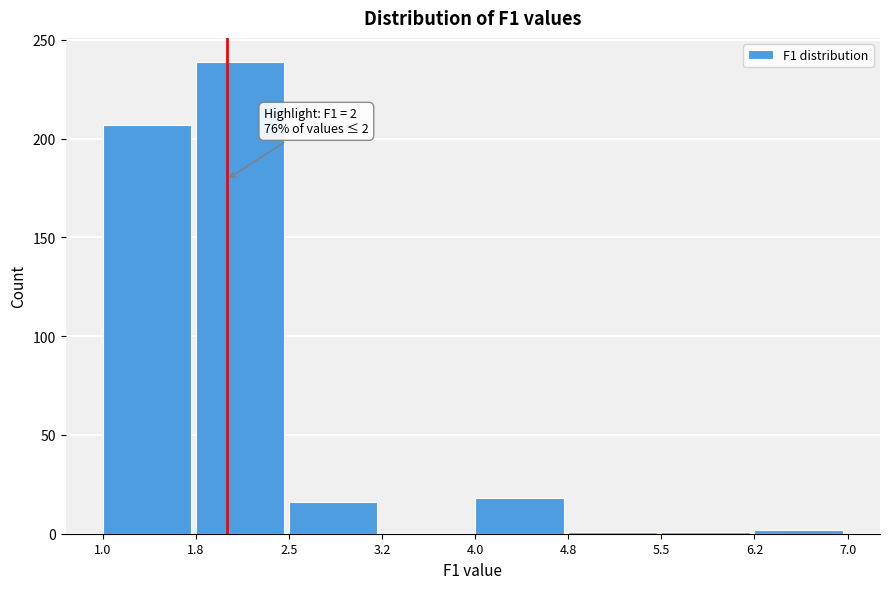

Over which range of the x-axis is the bar tallest?

1.8 to 2.5